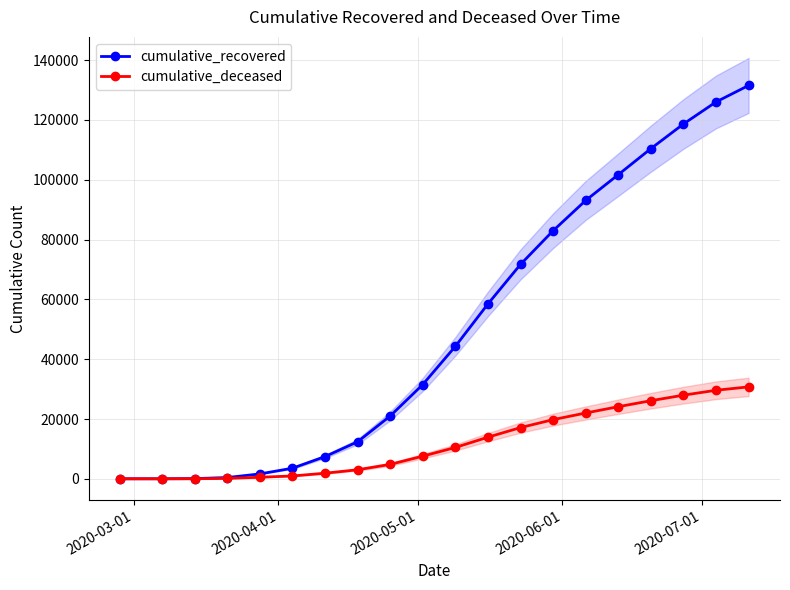

How many data points in cumulative_recovered are above 44288?

9